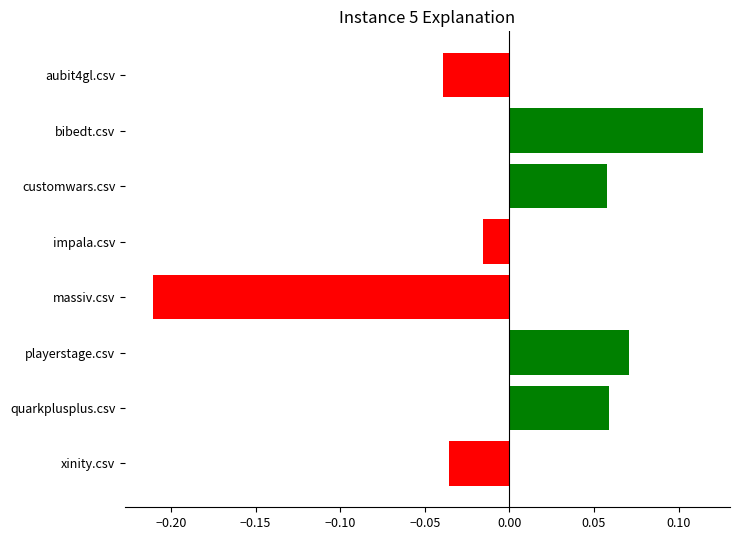

What is the difference between the second highest and minimum values?

0.3